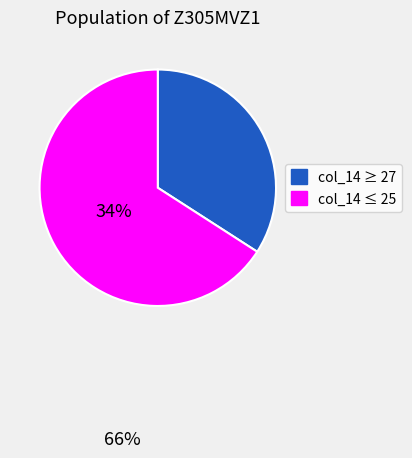

Does any single category account for the majority?

Yes